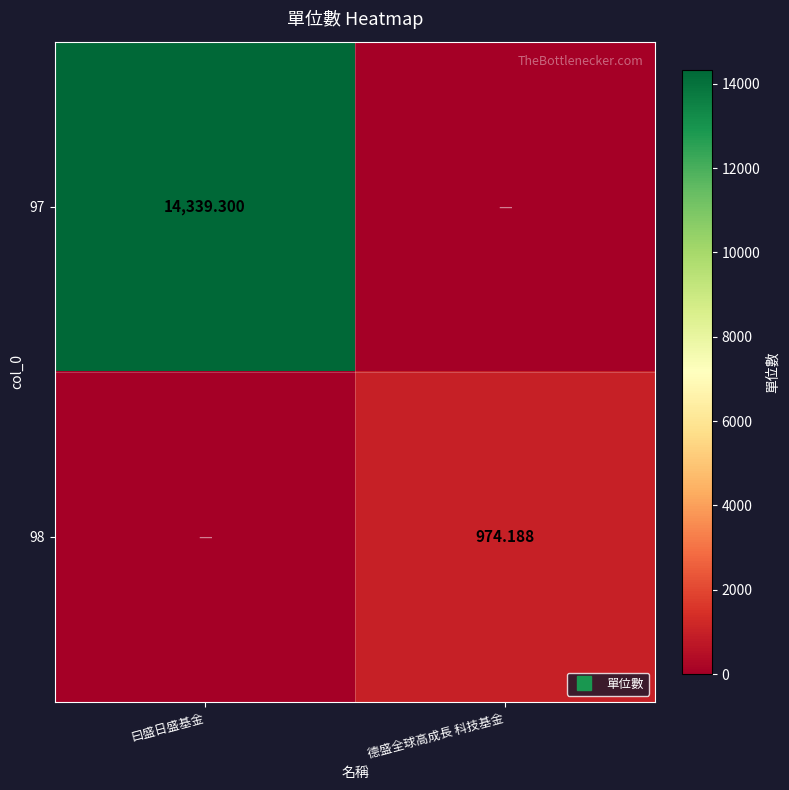

List the series in order of their overall mean, lowest first.

98, 97